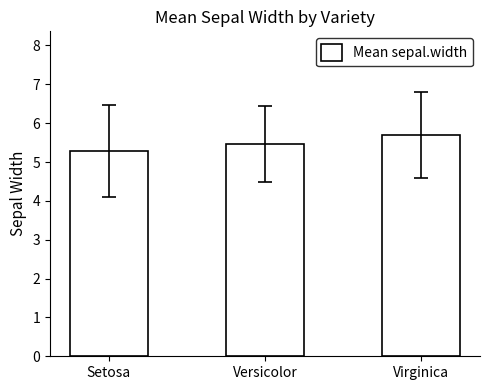

Does the chart contain any negative values?

No